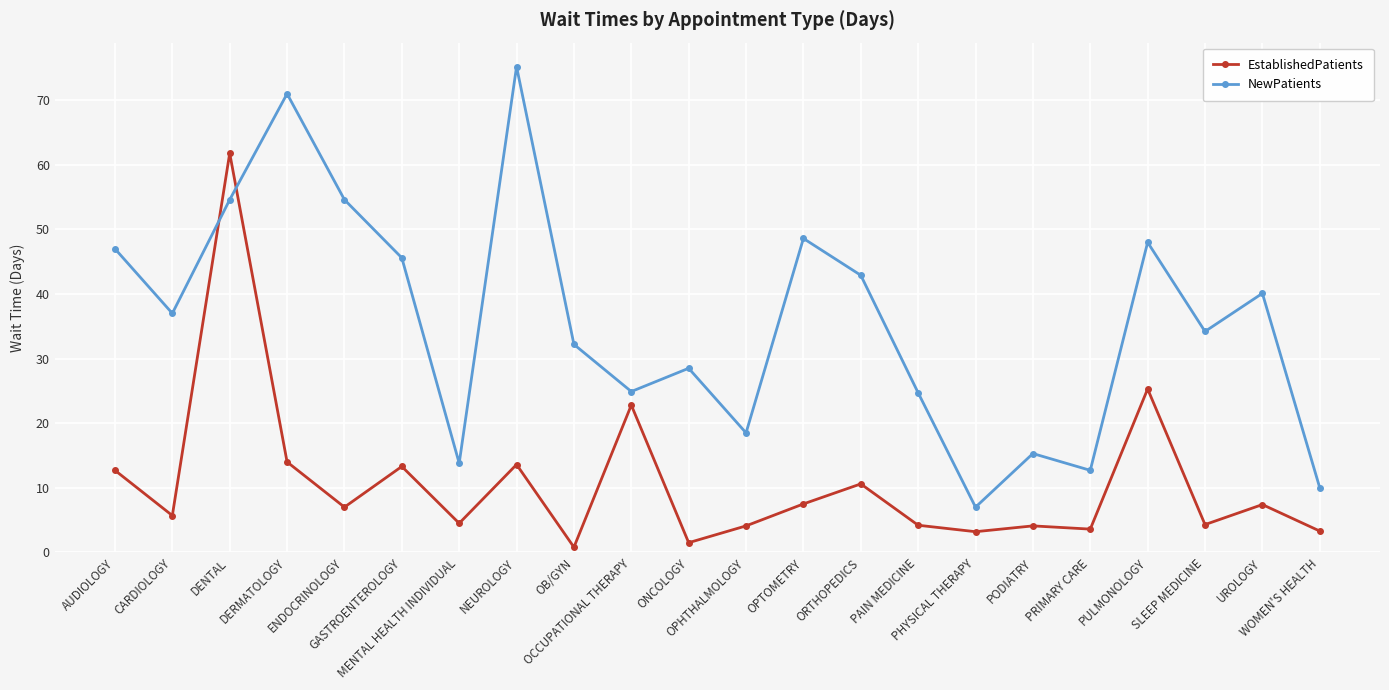

How many times do EstablishedPatients and NewPatients cross each other?

2